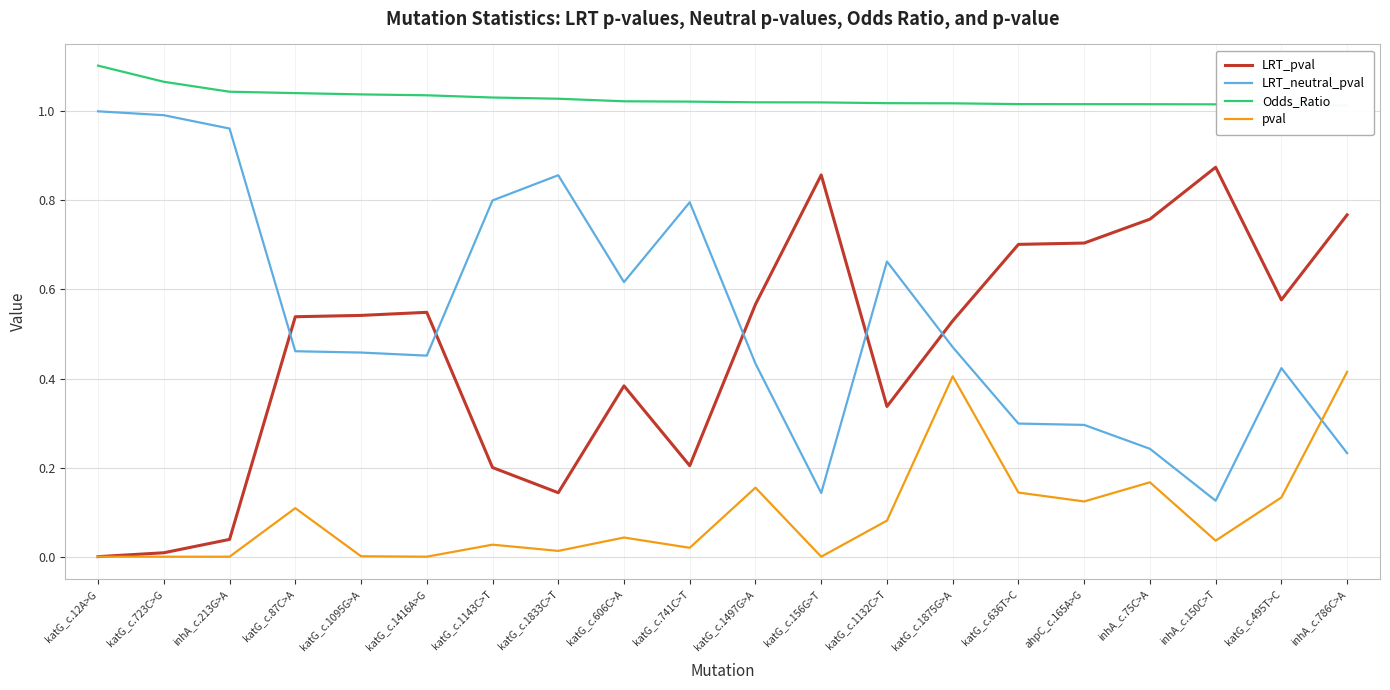

What is the total value across all series at katG_c.87C>A?

2.1